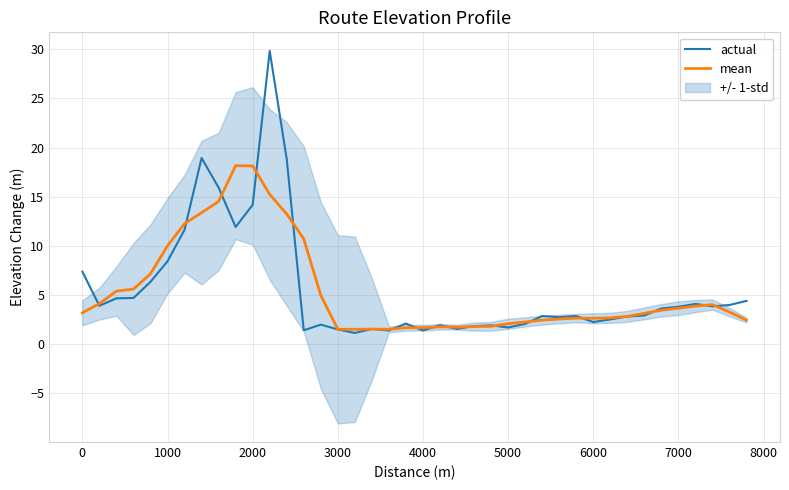

What is the minimum value for actual?

1.1